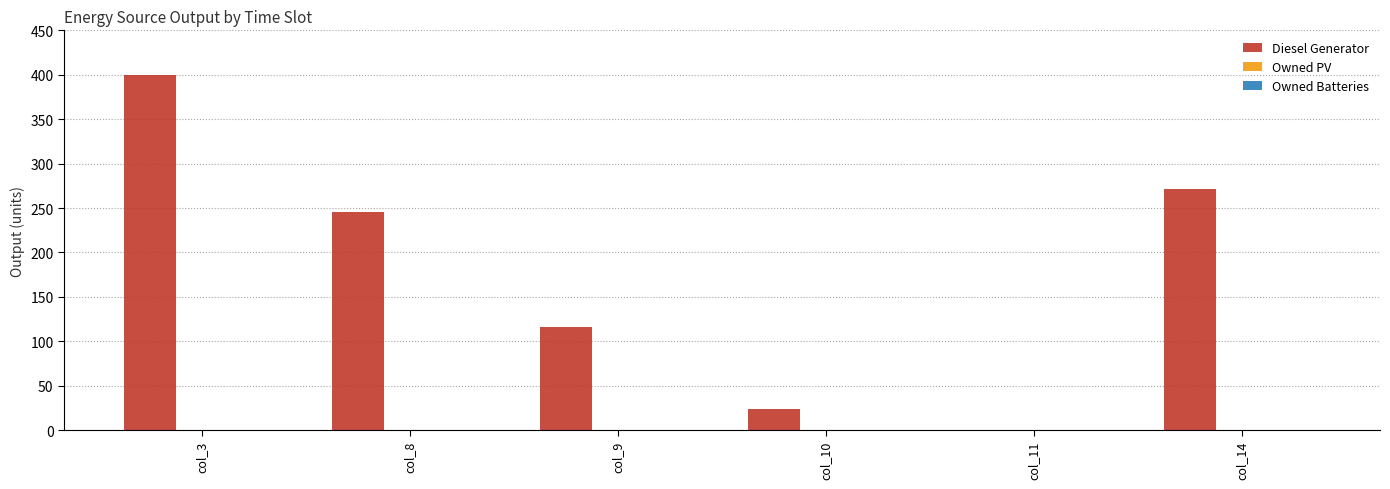

The chart shows a value of -191 at col_11. True or false?

False